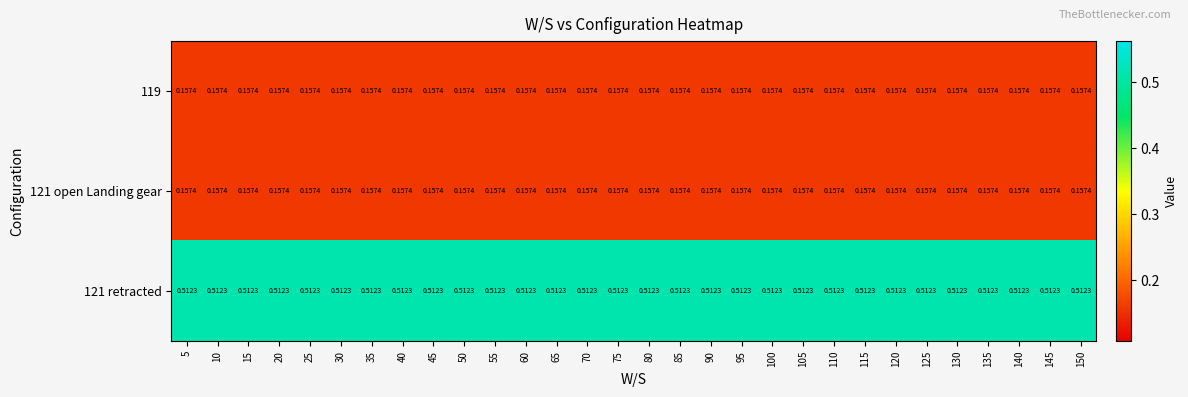

Is the value of 121 retracted at 15 greater than the value of 119 at 30?

Yes